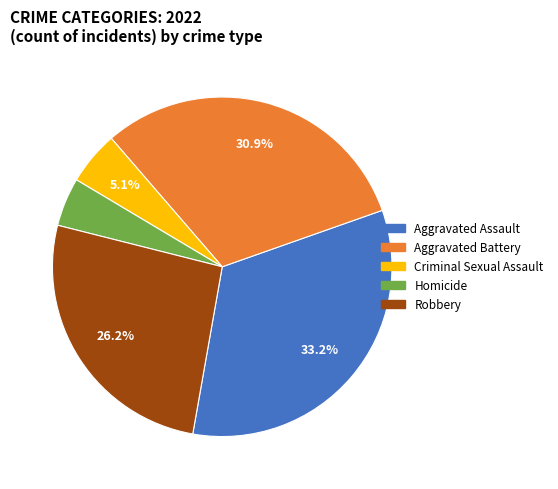

To the nearest percent, what is the average slice percentage?

20%